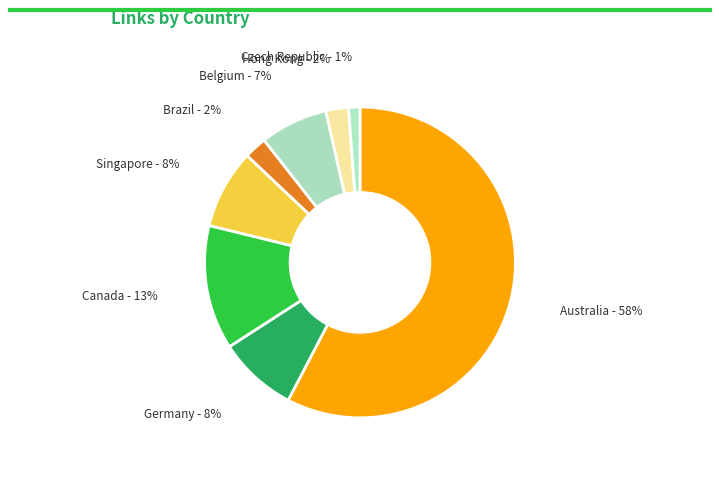

Count the number of slices in the pie.

8